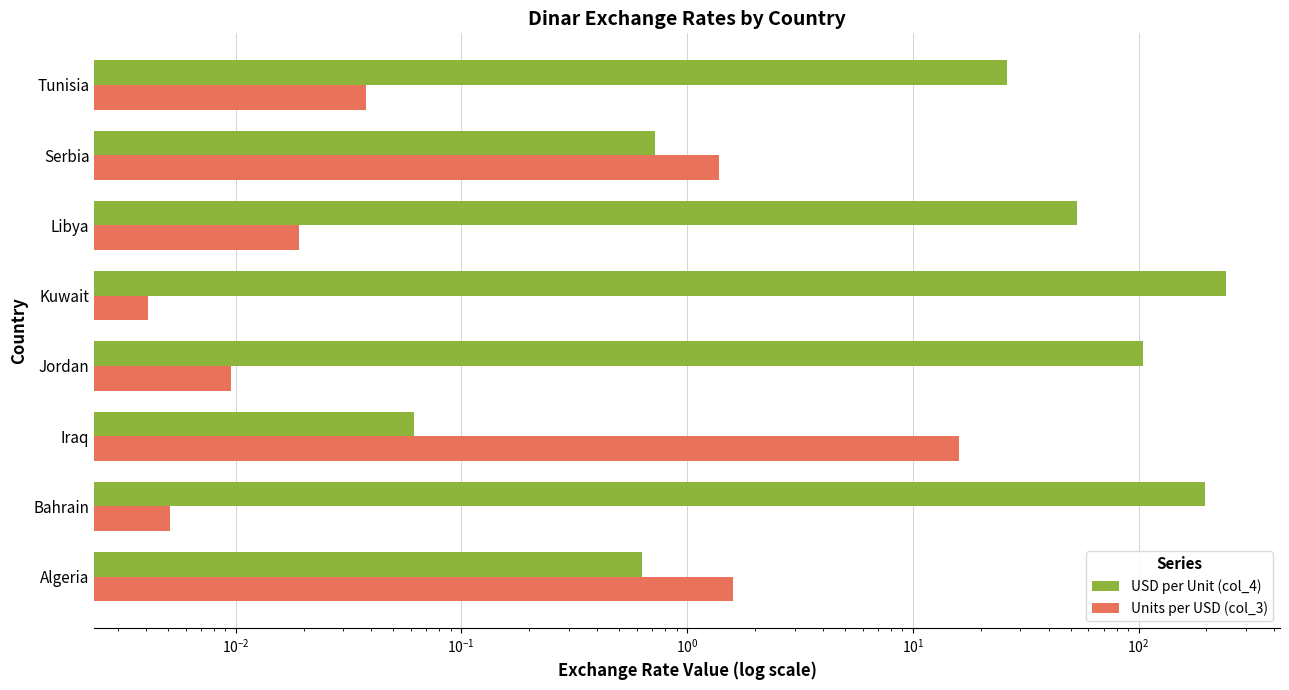

What is the difference between the second highest and second lowest values in the USD per Unit (col_4) series?

196.2